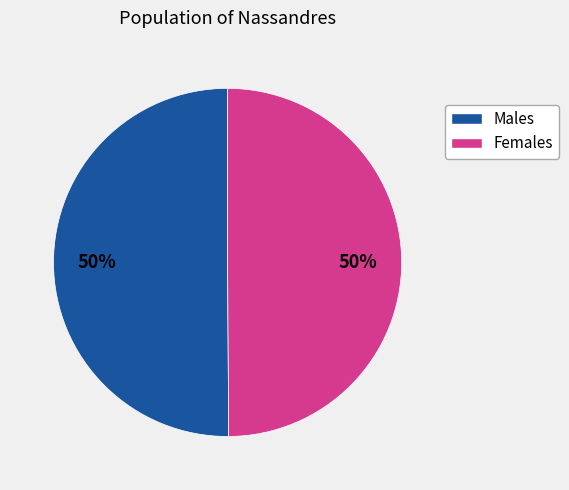

How many segments does this pie chart have?

2